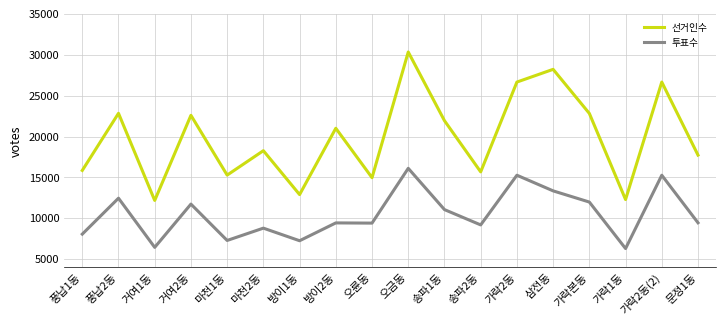

Does the chart have visible grid lines?

Yes